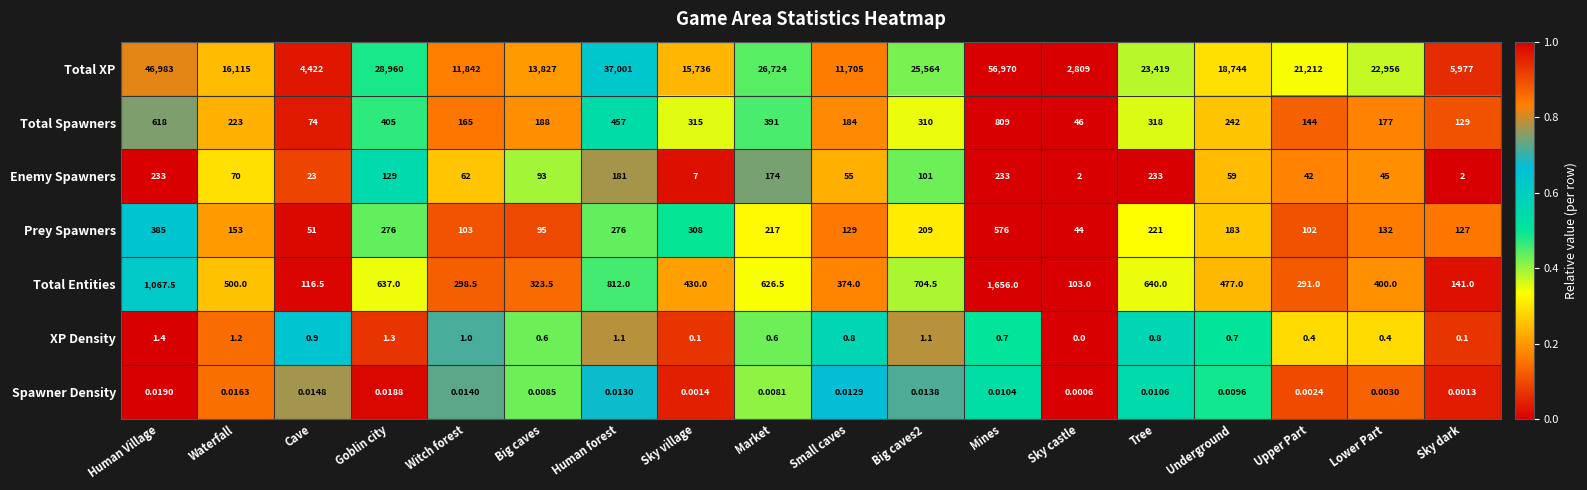

Which series changed the most between Big caves and Mines?

Total XP